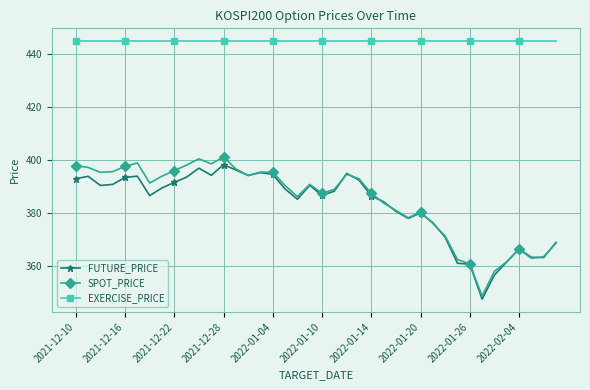

What is the value of the SPOT_PRICE point at the 38th from the left?

362.9